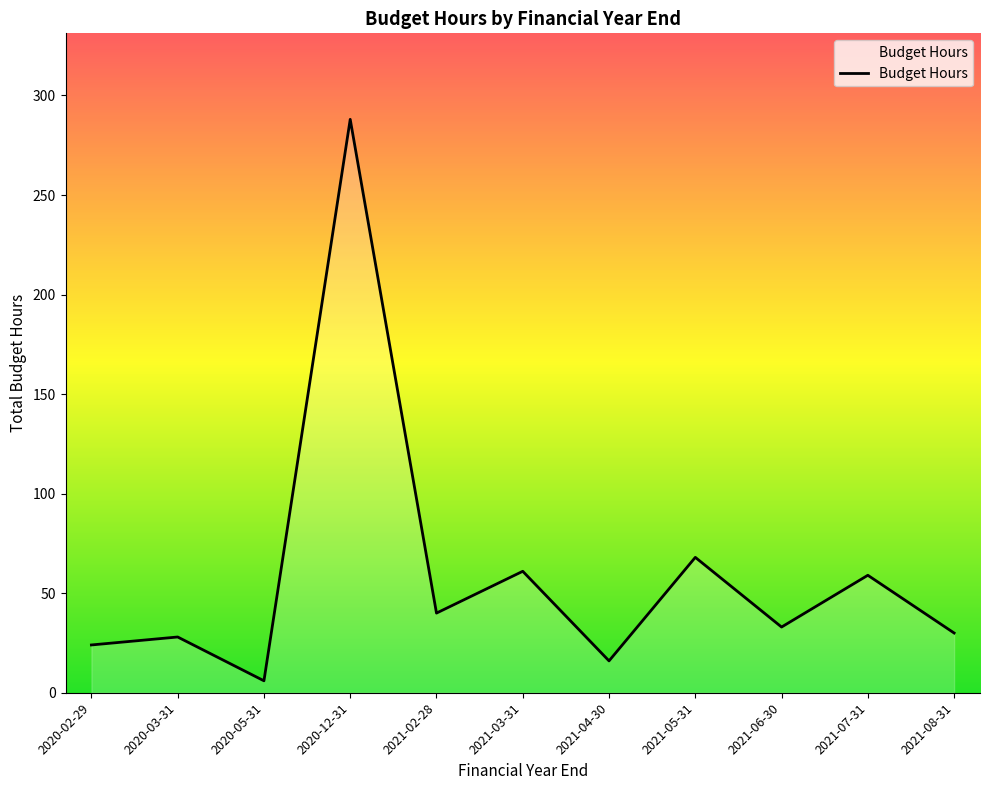

Reading left to right, what are all the values shown in this chart?

2020-02-29=24	2020-03-31=28	2020-05-31=6	2020-12-31=288	2021-02-28=40	2021-03-31=61	2021-04-30=16	2021-05-31=68	2021-06-30=33	2021-07-31=59	2021-08-31=30